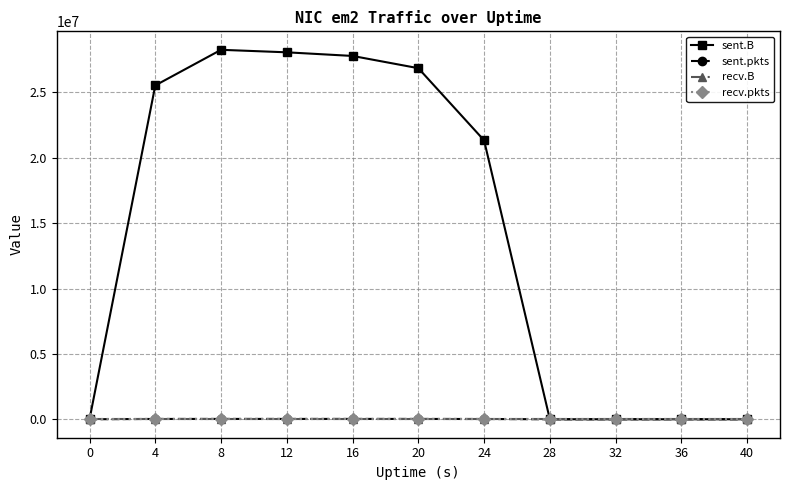

How many lines are shown in the chart?

4